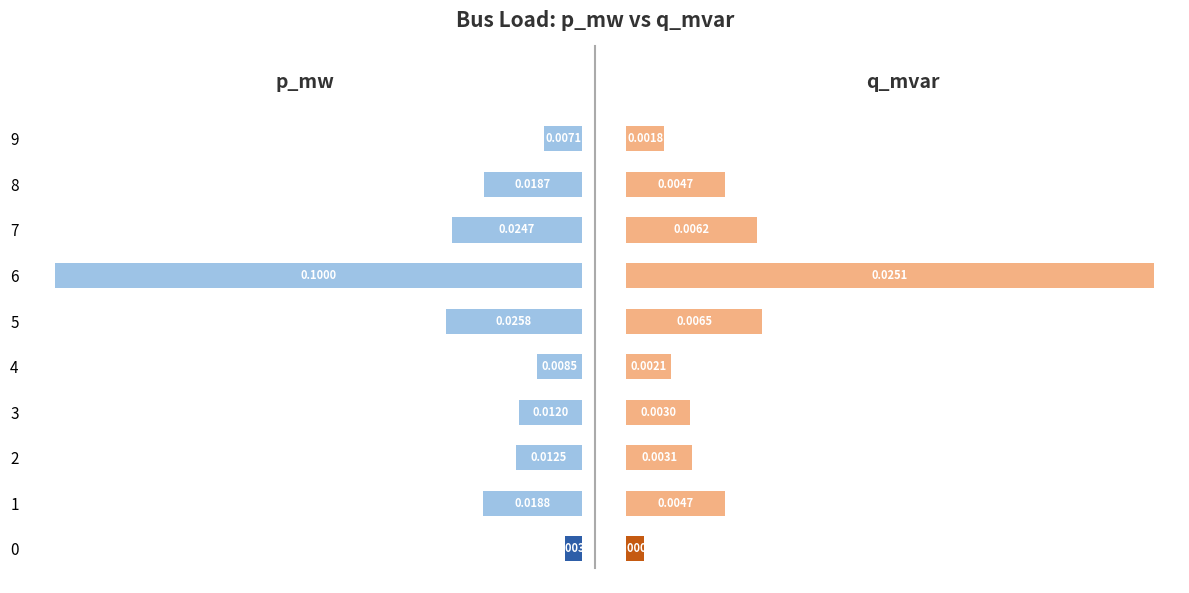

Which series has the largest range (max minus min)?

p_mw